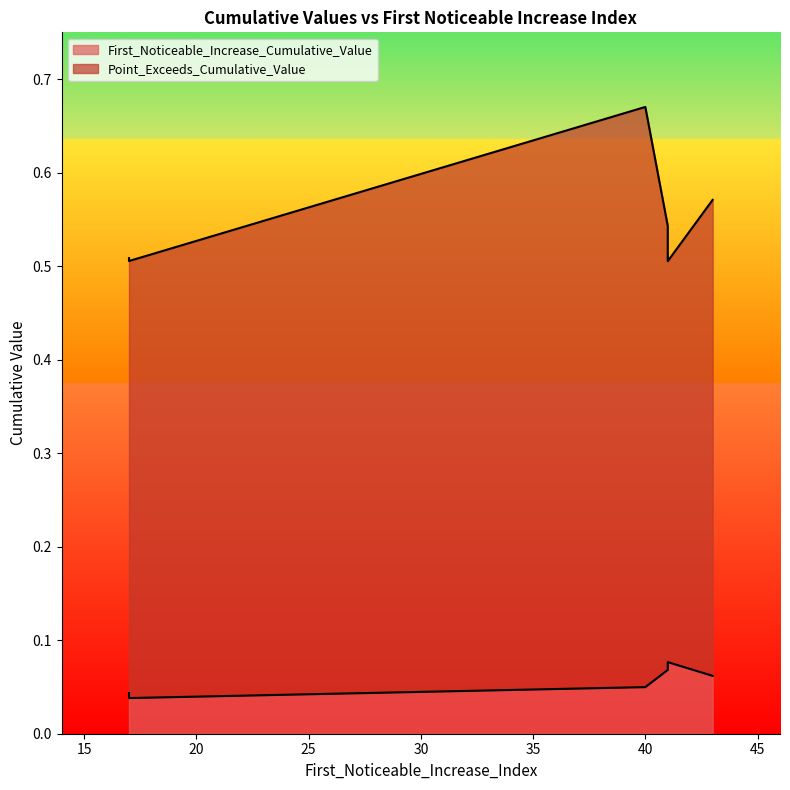

What is the sum of all Point_Exceeds_Cumulative_Value values?

3.3